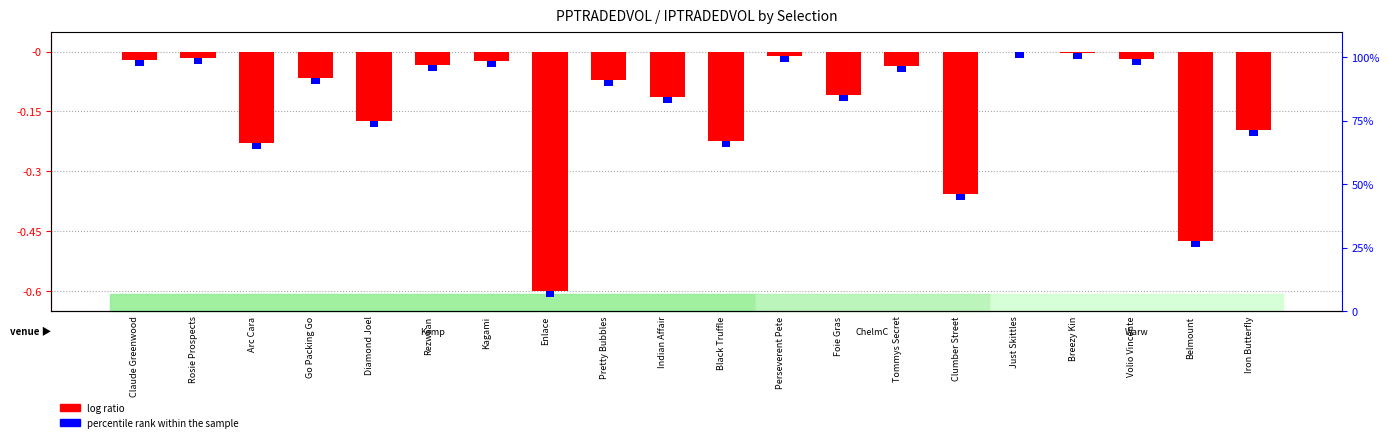

What is the average value?

-0.1